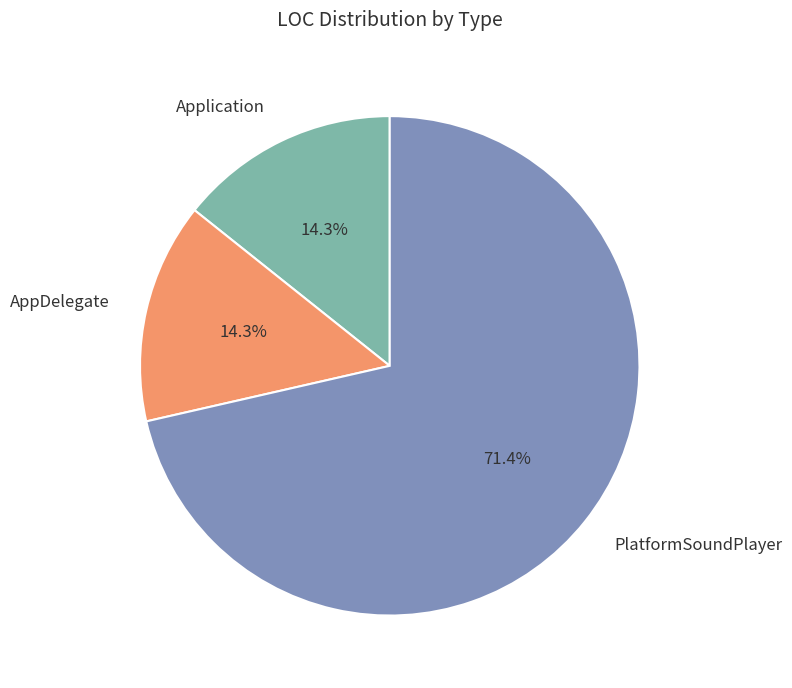

How many segments does this pie chart have?

3